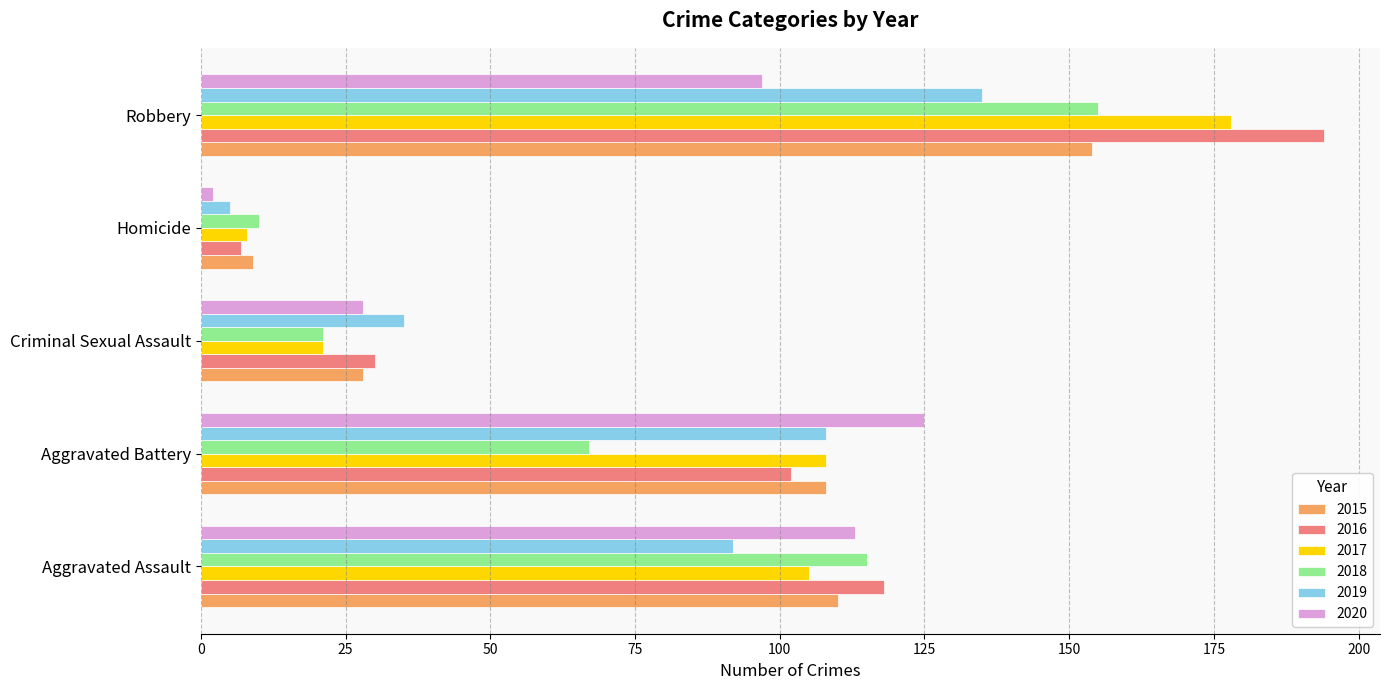

Read the 2020 value at Criminal Sexual Assault.

28